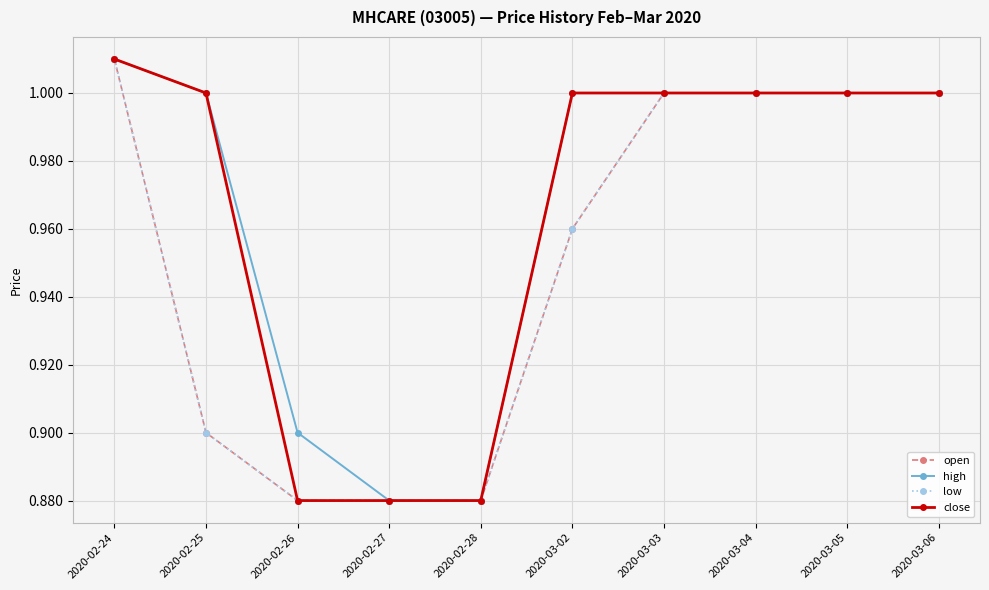

Does the chart have visible grid lines?

Yes